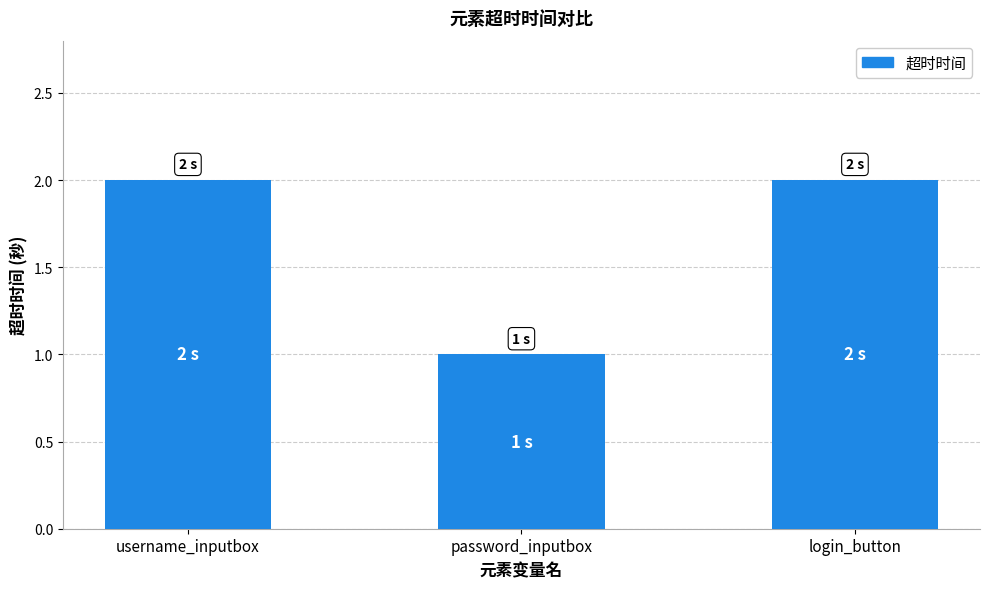

What is the sum of the values at username_inputbox and password_inputbox?

3